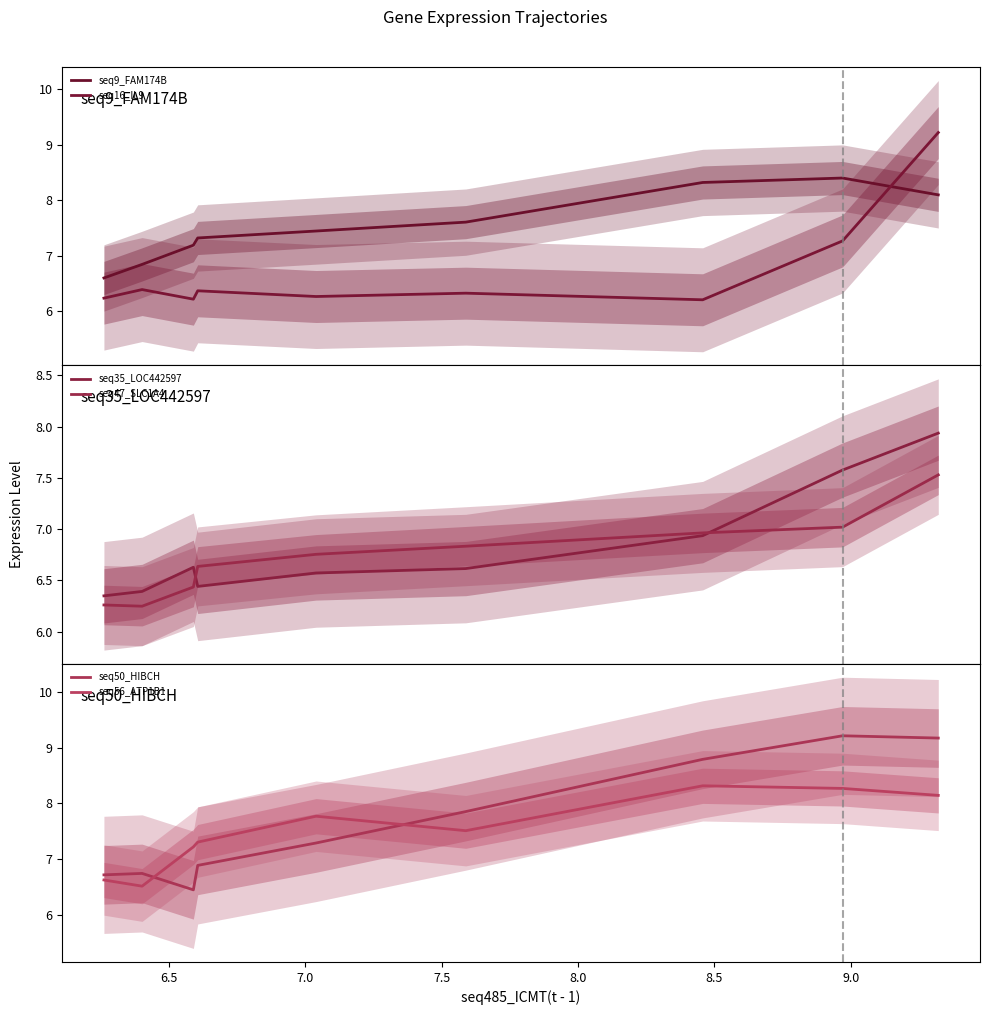

Which has a higher value, 7.0 or 7.5?

7.5